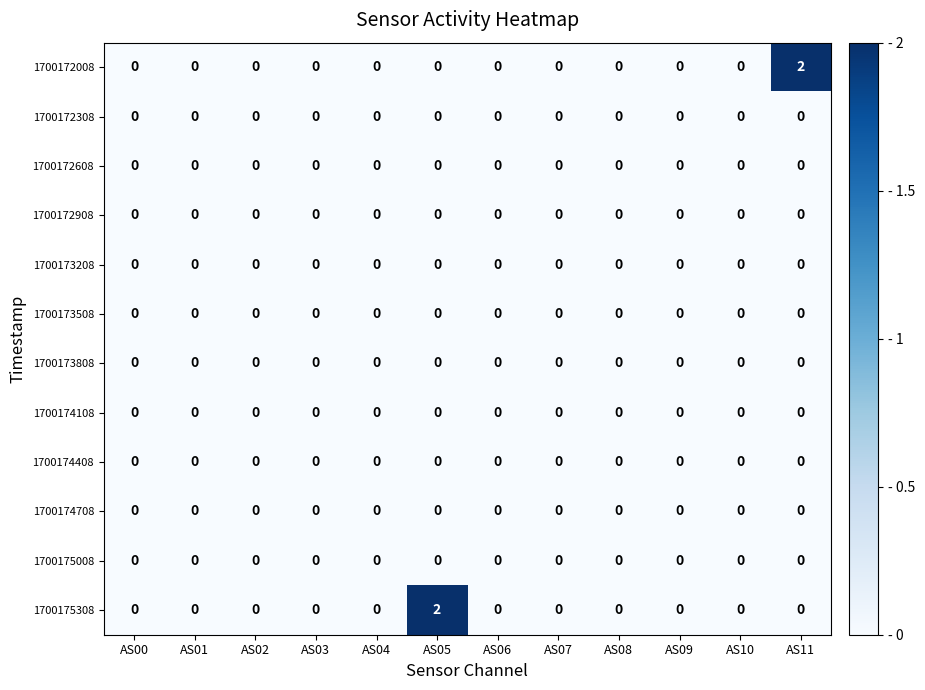

Is it true that 1700172308 equals 0 at AS04?

True